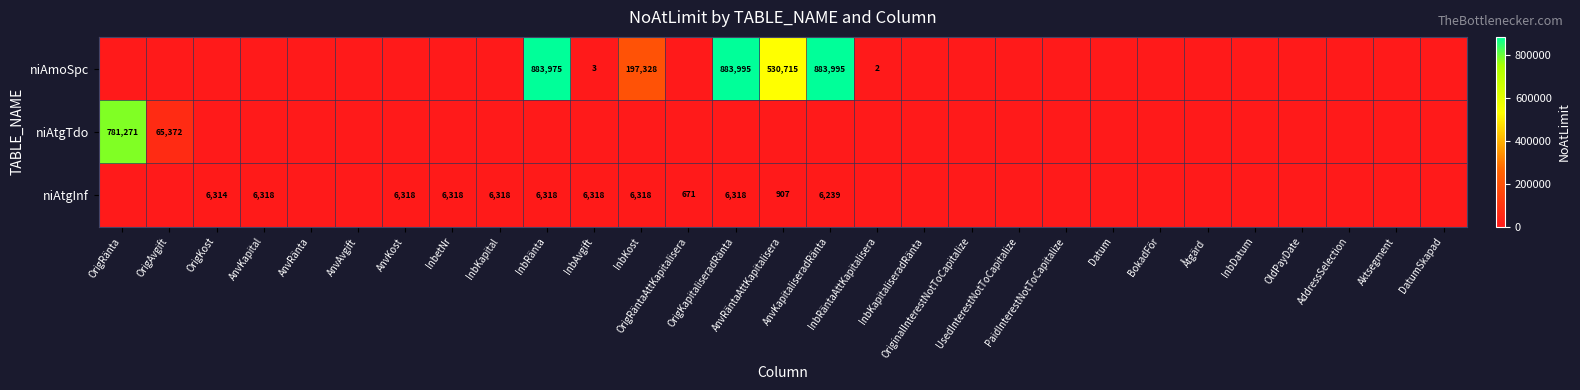

Rank the series by their average value, from highest to lowest.

niAmoSpc, niAtgTdo, niAtgInf